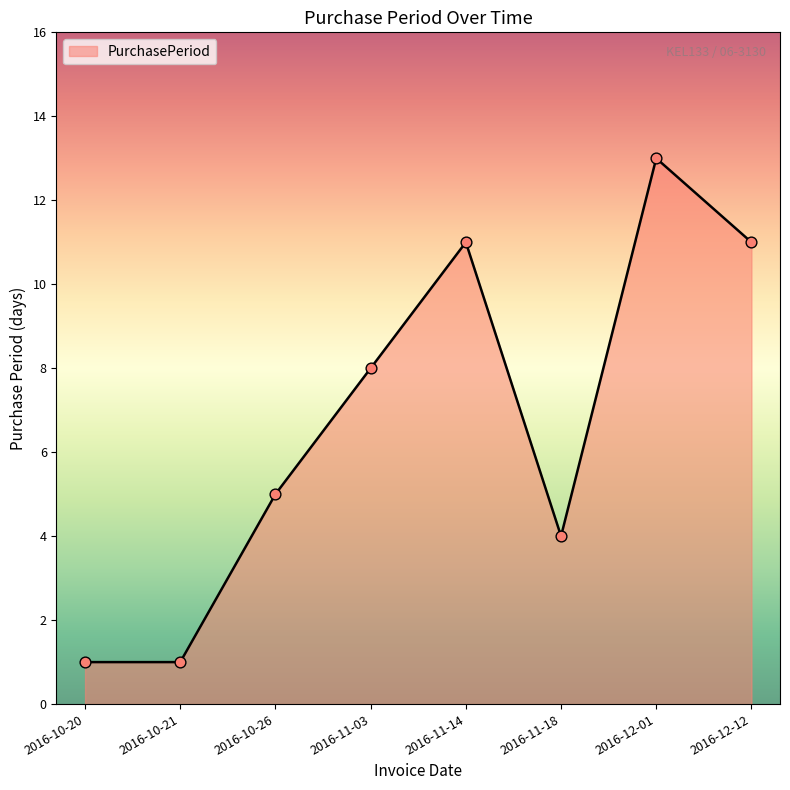

What is the change in value from 2016-11-03 to 2016-11-14?

+3